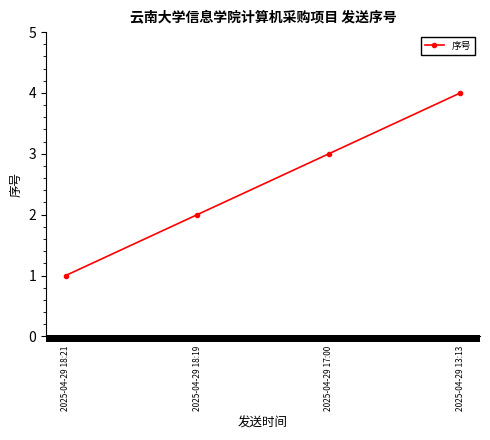

How many categories are shown in the chart?

4